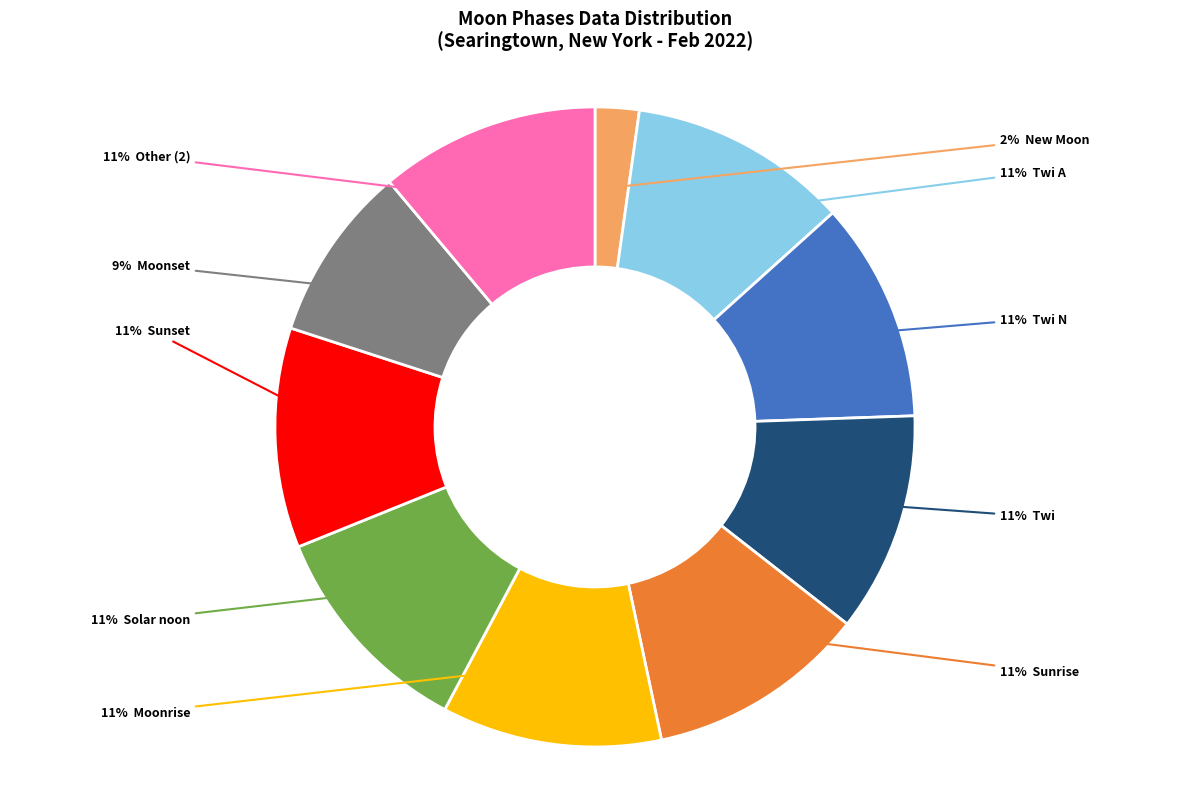

To the nearest percent, what is the average slice percentage?

10%